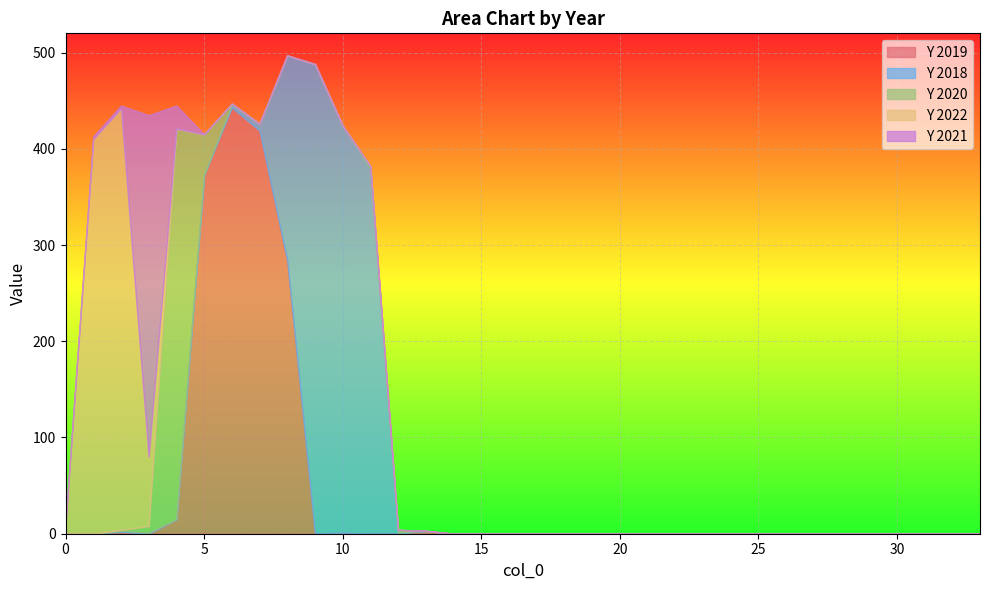

How many lines are shown in the chart?

5